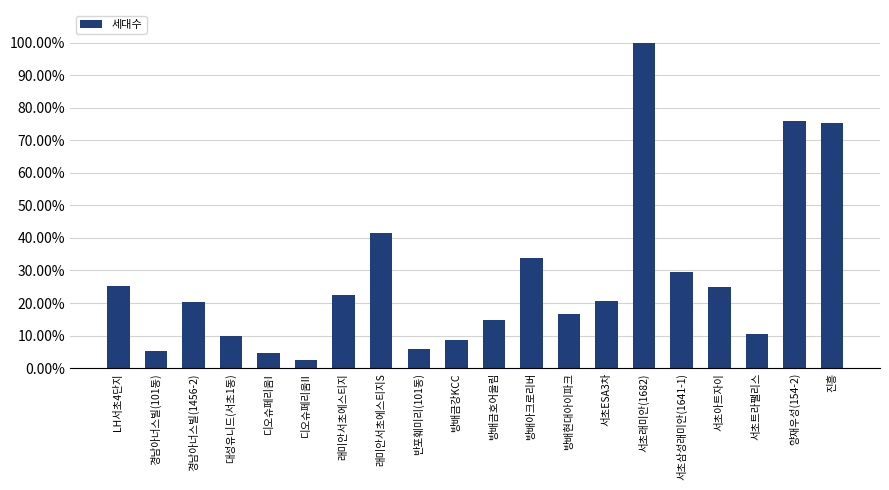

The chart shows a value of 100.0 at 서초래미안(1682). True or false?

True